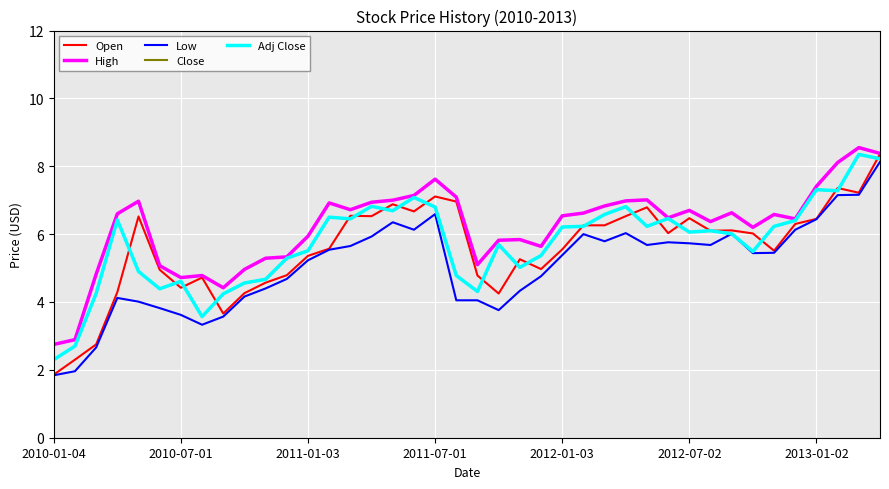

At which category does the chart reach its minimum across all series?

2010-01-04